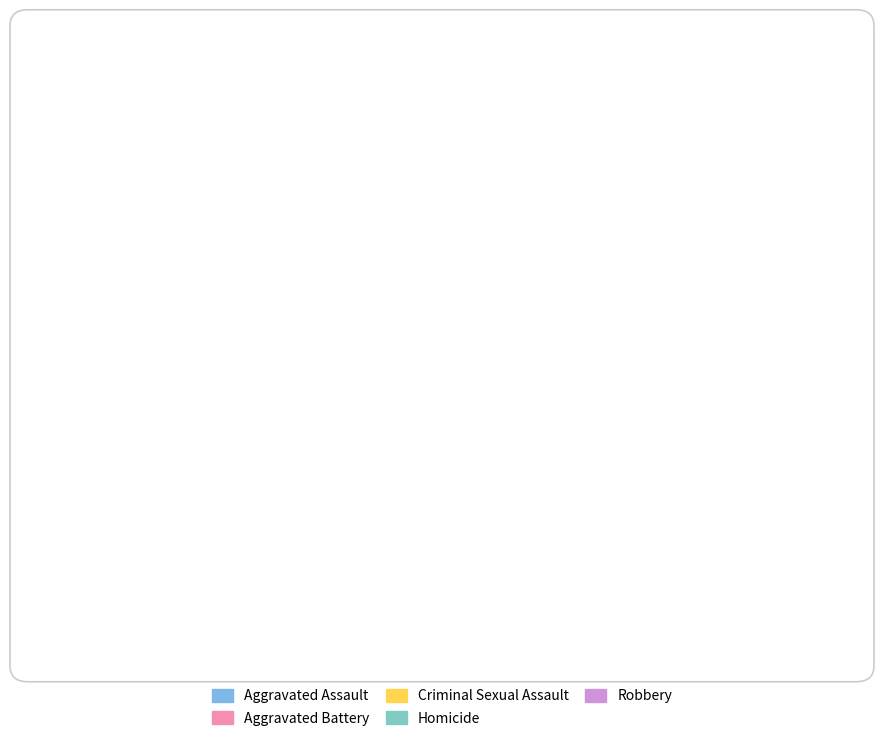

Is the sum of Robbery and Homicide greater than half?

No